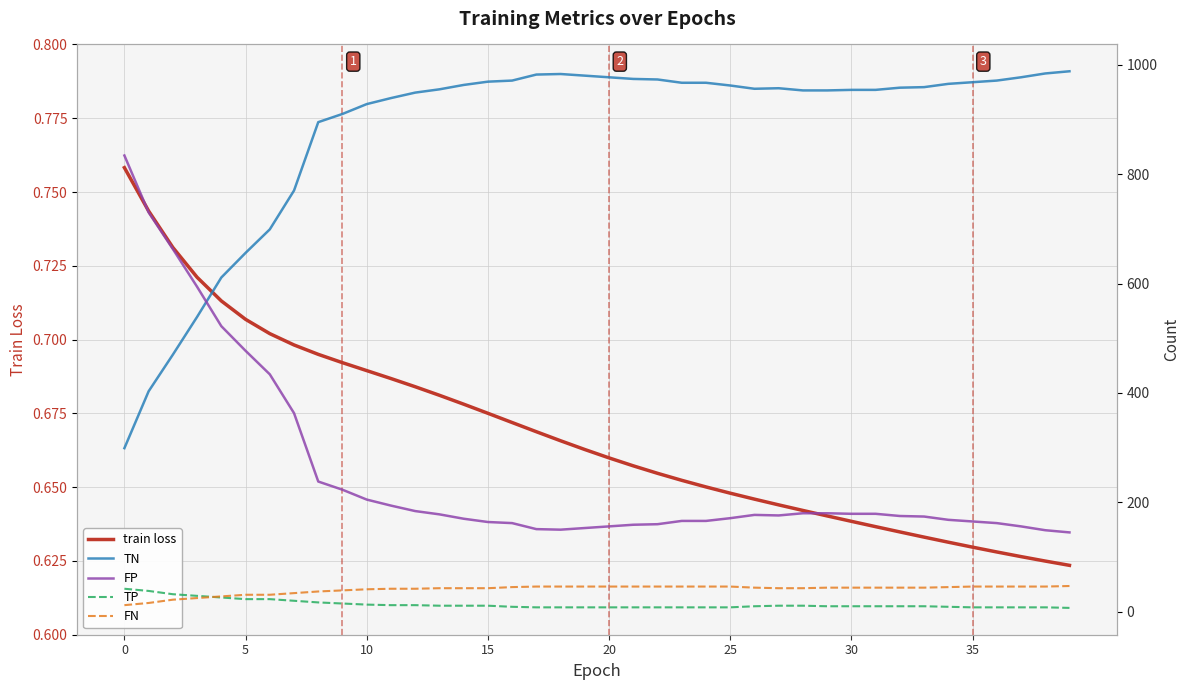

Reading left to right, transcribe all the data shown in this chart.

train loss: 0.8	0.7	0.7	0.7	0.7	0.7	0.7	0.7	0.7	0.7	0.7	0.7	0.7	0.7	0.7	0.7	0.7	0.7	0.7	0.7	0.7	0.7	0.7	0.7	0.7	0.6	0.6	0.6	0.6	0.6	0.6	0.6	0.6	0.6	0.6	0.6	0.6	0.6	0.6	0.6
TN: 299.0	403.0	470.0	539.0	611.0	656.0	699.0	770.0	895.0	910.0	928.0	939.0	949.0	955.0	963.0	969.0	971.0	982.0	983.0	980.0	977.0	974.0	973.0	967.0	967.0	962.0	956.0	957.0	953.0	953.0	954.0	954.0	958.0	959.0	965.0	968.0	971.0	977.0	984.0	988.0
FP: 834.0	730.0	663.0	594.0	522.0	477.0	434.0	363.0	238.0	223.0	205.0	194.0	184.0	178.0	170.0	164.0	162.0	151.0	150.0	153.0	156.0	159.0	160.0	166.0	166.0	171.0	177.0	176.0	180.0	180.0	179.0	179.0	175.0	174.0	168.0	165.0	162.0	156.0	149.0	145.0
TP: 42.0	38.0	32.0	29.0	26.0	23.0	23.0	20.0	17.0	15.0	13.0	12.0	12.0	11.0	11.0	11.0	9.0	8.0	8.0	8.0	8.0	8.0	8.0	8.0	8.0	8.0	10.0	11.0	11.0	10.0	10.0	10.0	10.0	10.0	9.0	8.0	8.0	8.0	8.0	7.0
FN: 12.0	16.0	22.0	25.0	28.0	31.0	31.0	34.0	37.0	39.0	41.0	42.0	42.0	43.0	43.0	43.0	45.0	46.0	46.0	46.0	46.0	46.0	46.0	46.0	46.0	46.0	44.0	43.0	43.0	44.0	44.0	44.0	44.0	44.0	45.0	46.0	46.0	46.0	46.0	47.0